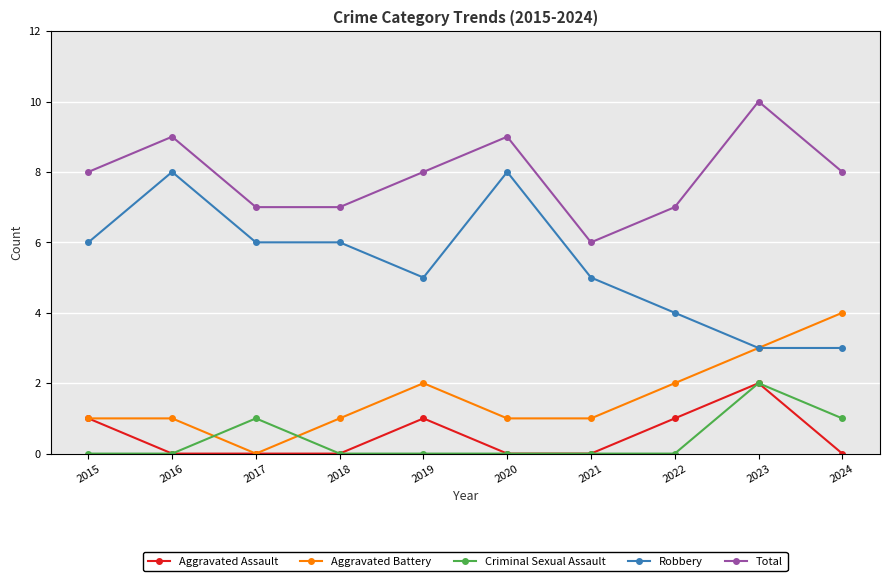

What is the approximate value of Robbery at 2019?

5